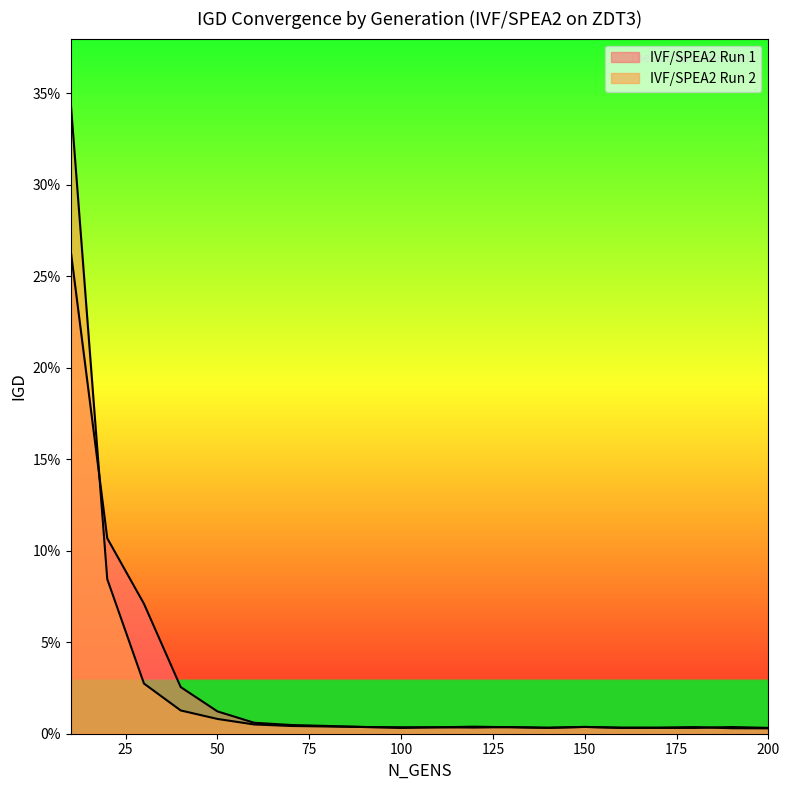

The IVF/SPEA2 Run 1 series shows 0.0 at 100. True or false?

True